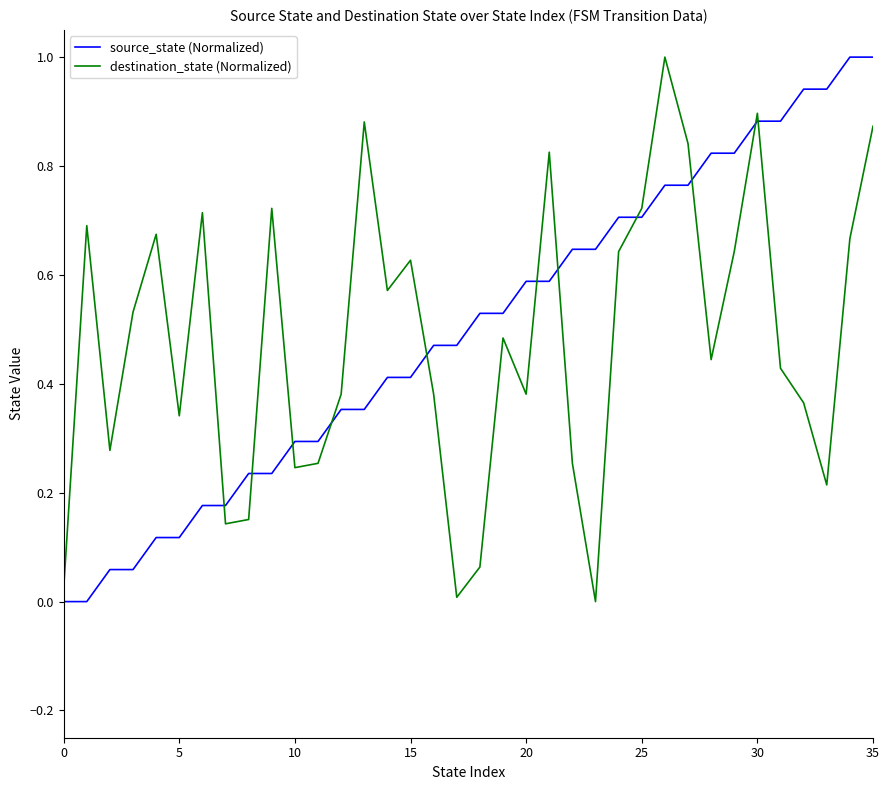

What is the sum of all source_state (Normalized) values?

18.0